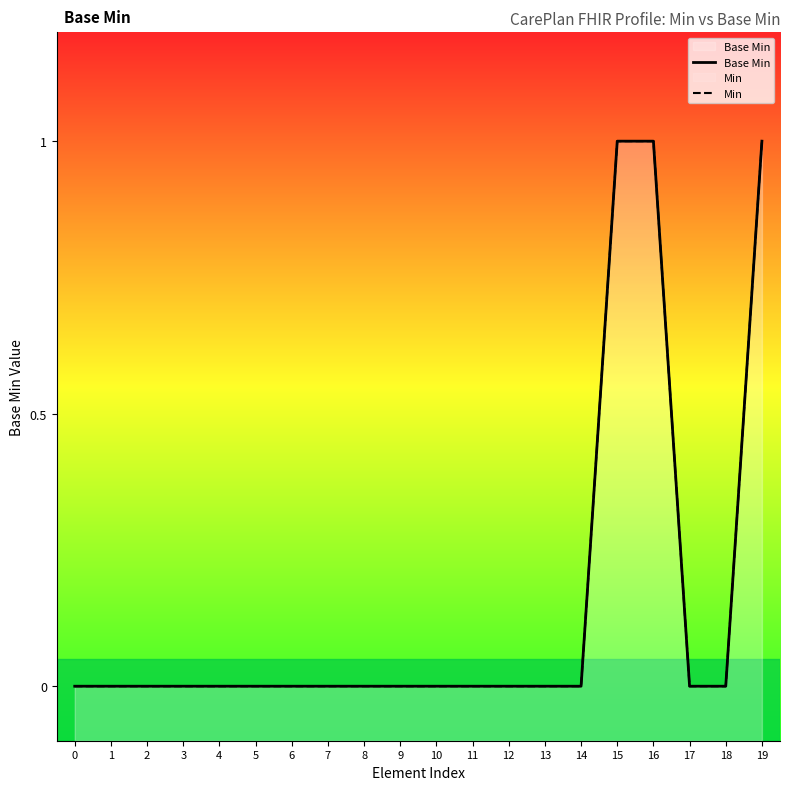

List the series in order of their peak value, lowest first.

Base Min, Min